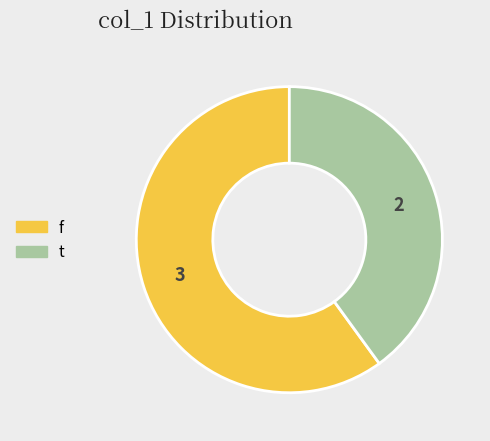

Which has a higher value, f or t?

f